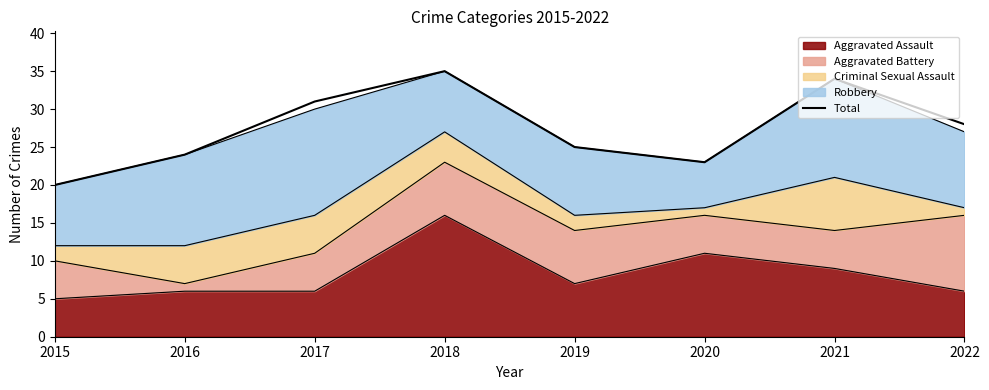

What is the smallest value displayed?

20